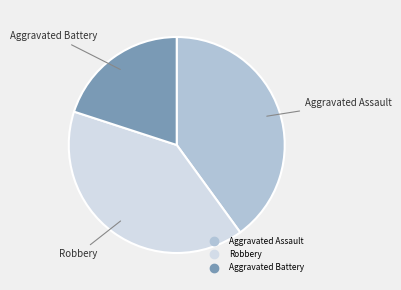

Is it true that Aggravated Assault is 55% of the pie?

False